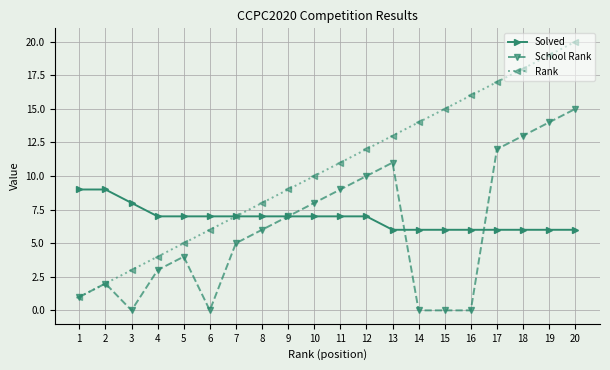

At which label does School Rank reach its peak?

20